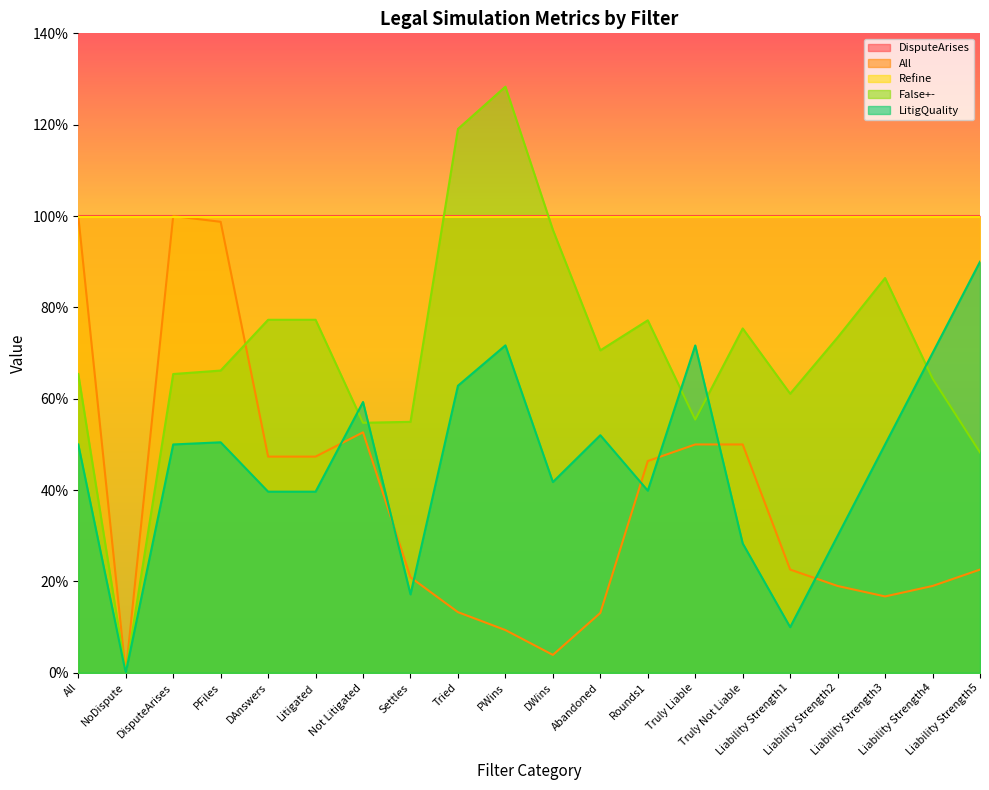

Does the chart display data point markers on the line(s)?

No